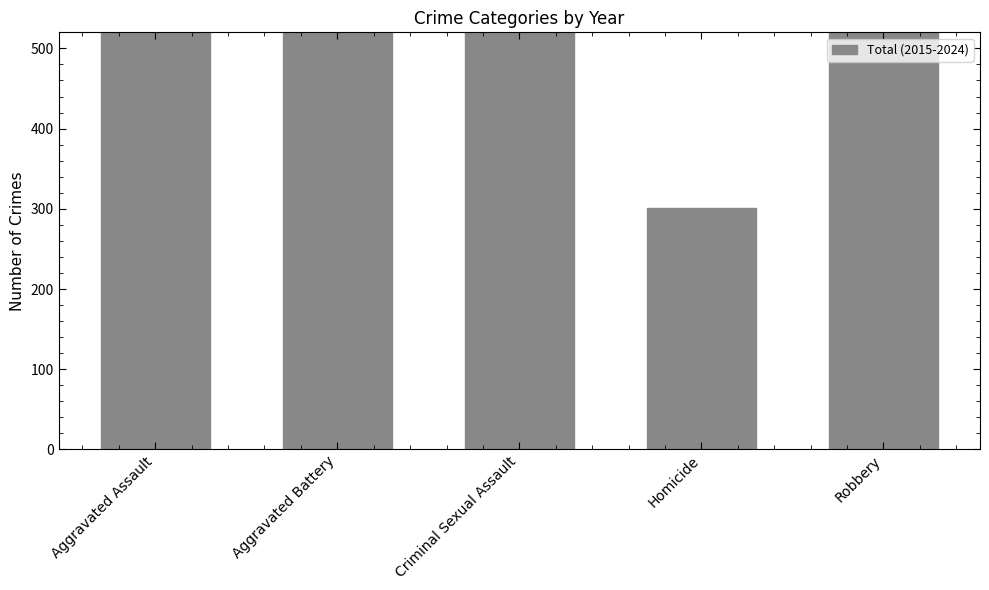

Approximately how many times larger is the value at Aggravated Assault compared to Criminal Sexual Assault?

4.7